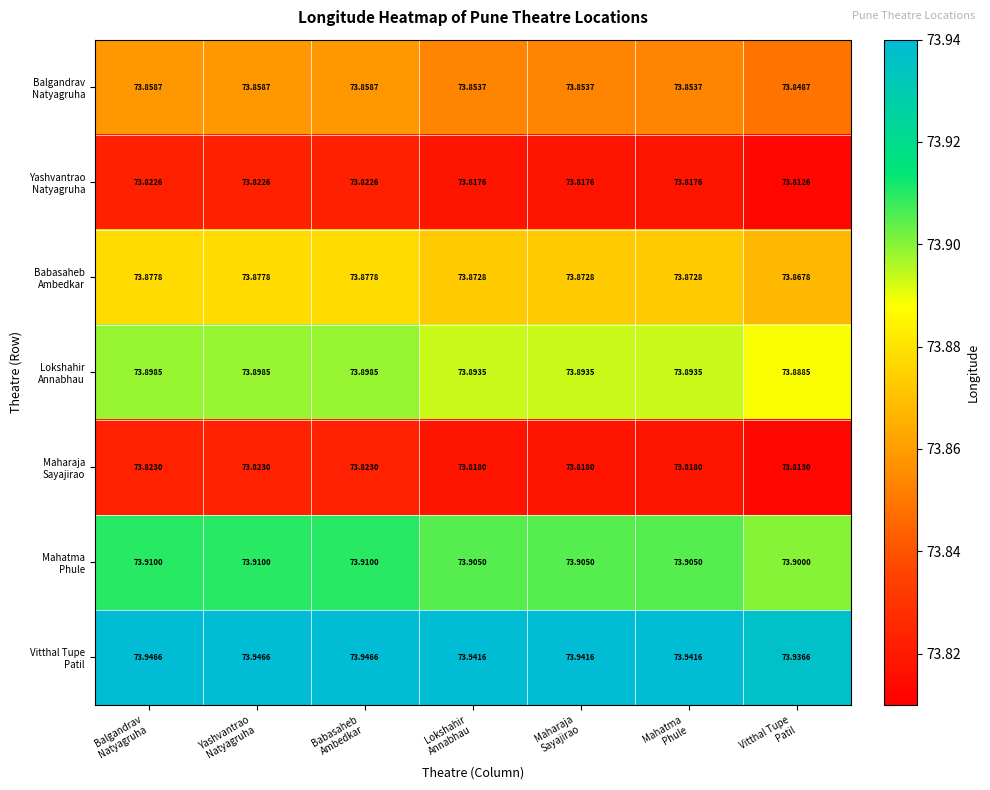

At which category is the sum across all series the highest?

Balgandrav
Natyagruha